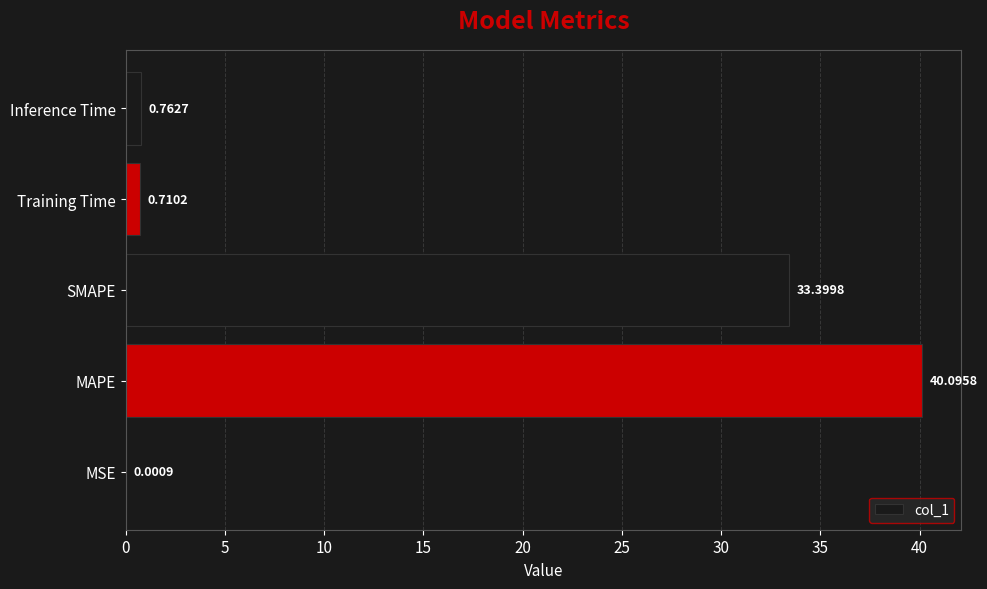

How many series are shown in this chart?

1